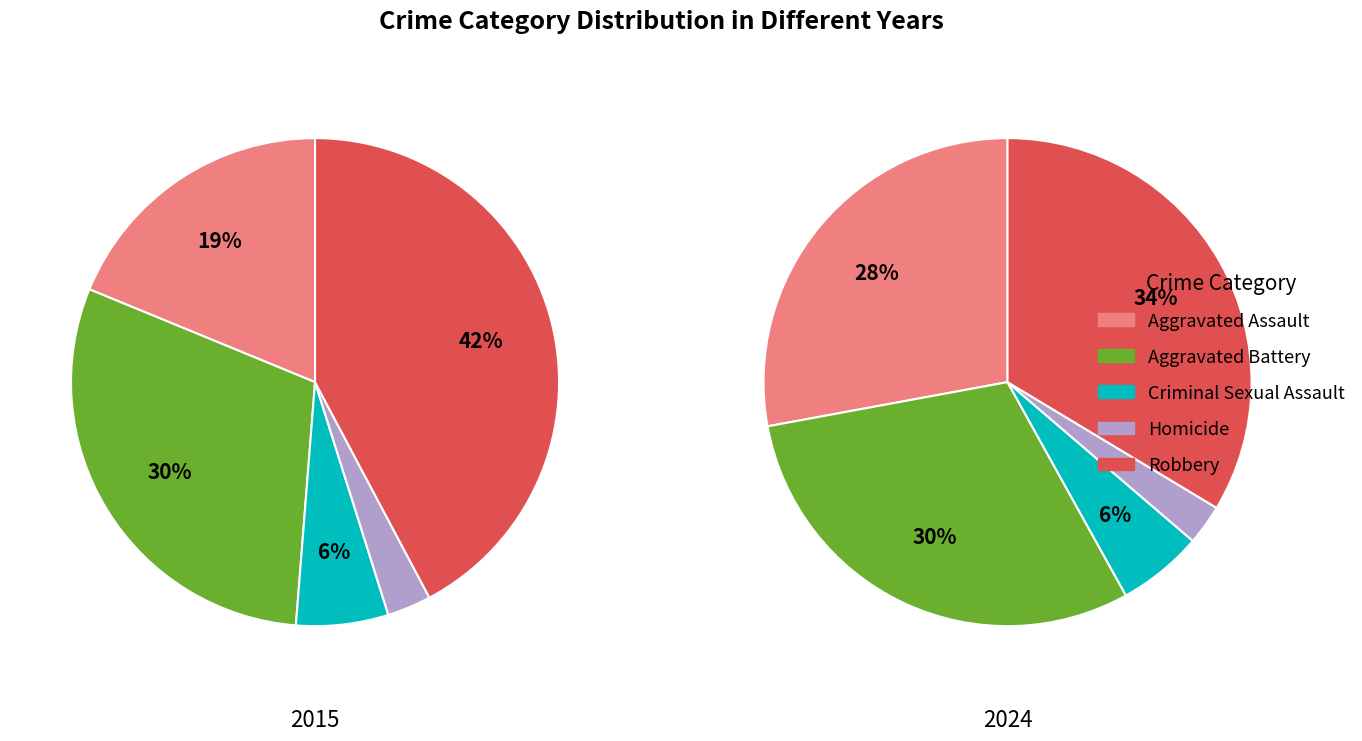

Is there a majority slice in this chart?

No